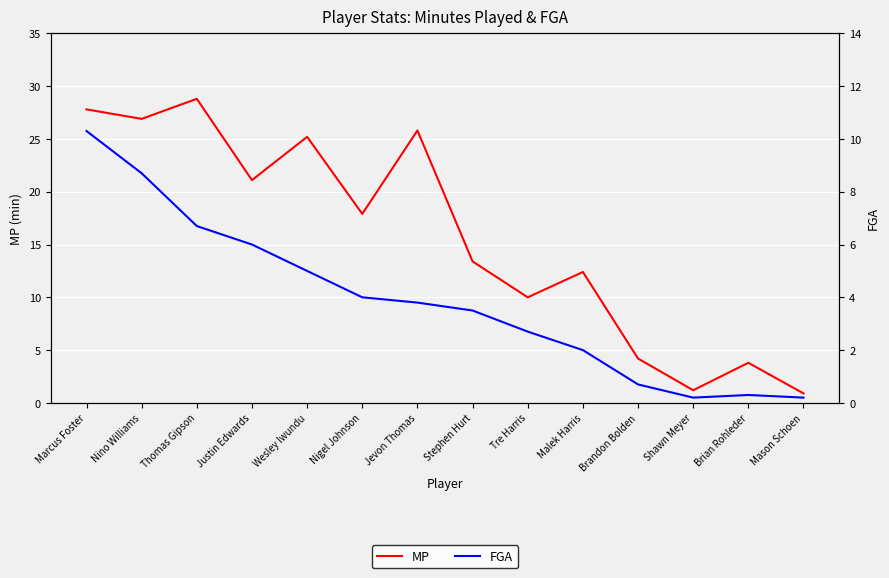

Rank the categories by MP value from highest to lowest.

Thomas Gipson, Marcus Foster, Nino Williams, Jevon Thomas, Wesley Iwundu, Justin Edwards, Nigel Johnson, Stephen Hurt, Malek Harris, Tre Harris, Brandon Bolden, Brian Rohleder, Shawn Meyer, Mason Schoen